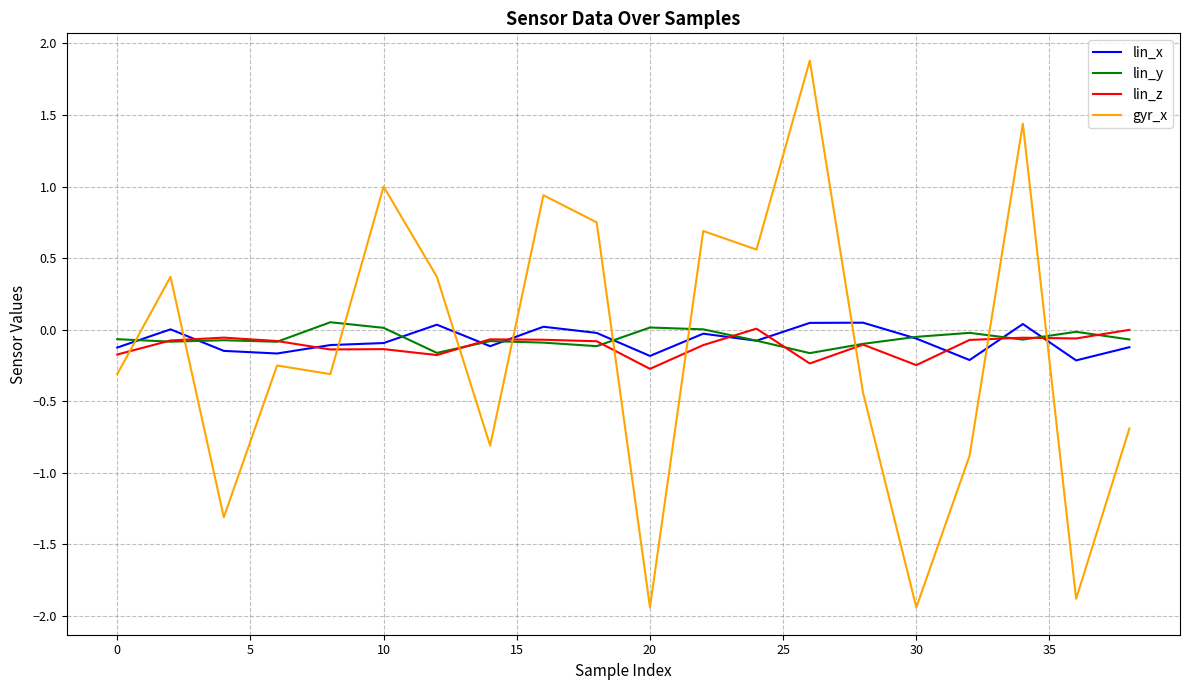

Which series has the largest range (max minus min)?

gyr_x